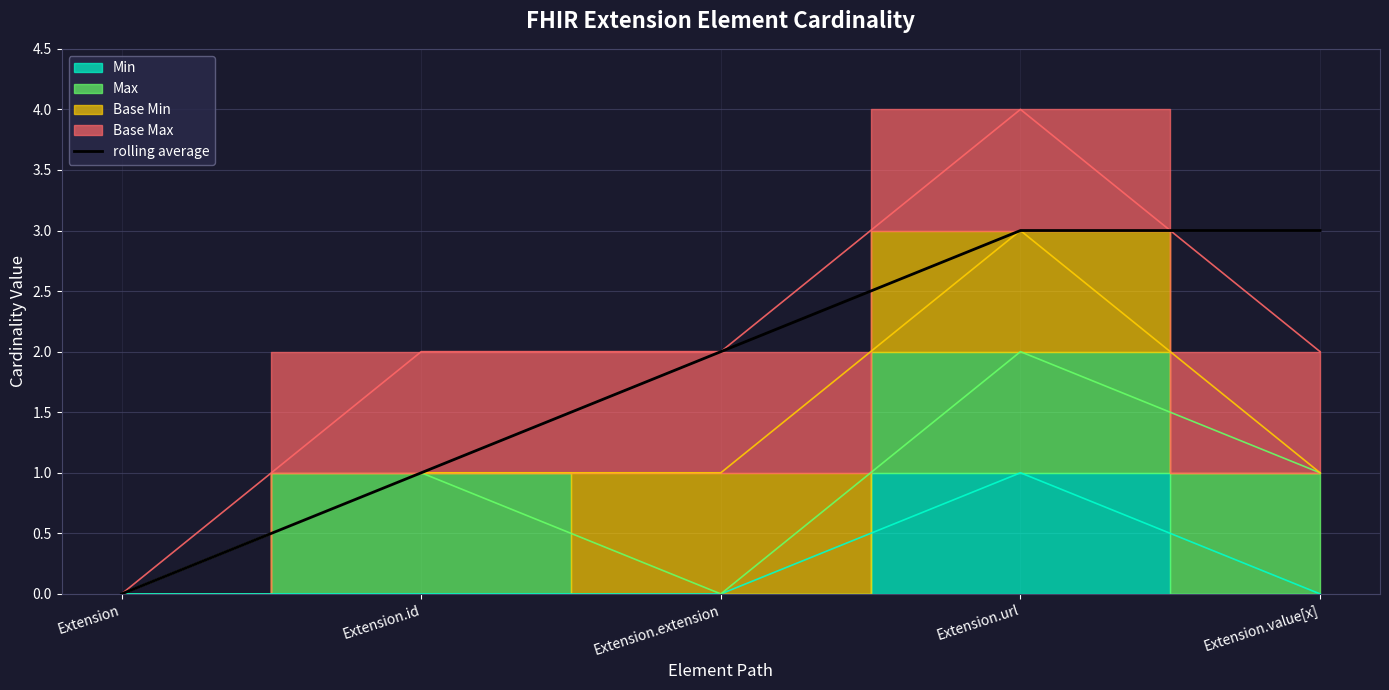

Count the number of values greater than 2.

2